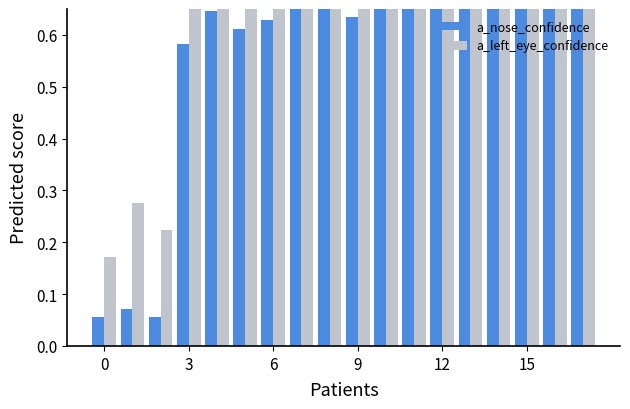

Are the bars grouped side by side (vs. stacked)?

Yes